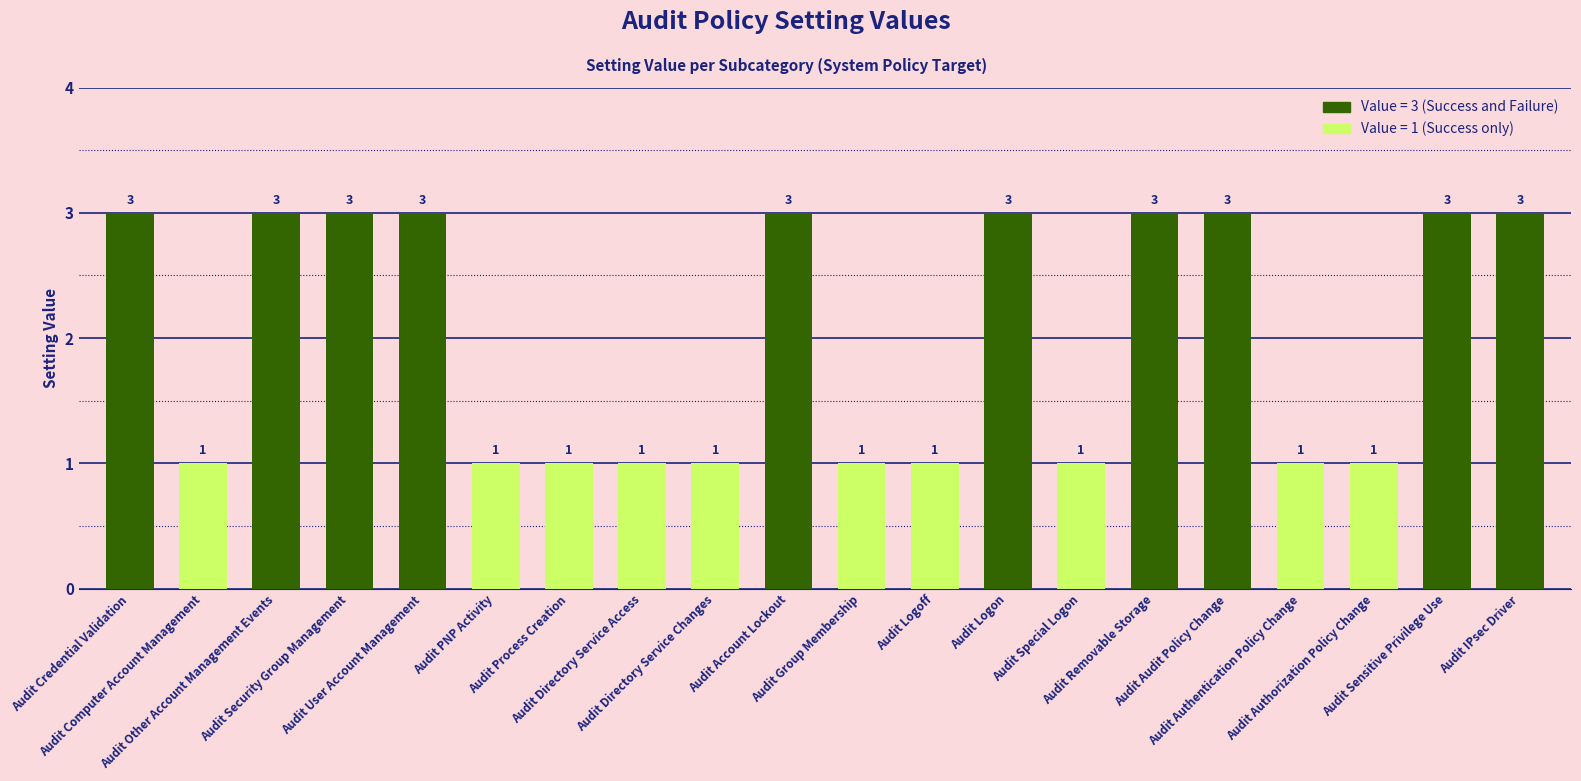

Approximately how many times larger is the value at Audit Removable Storage compared to Audit Sensitive Privilege Use?

1.0